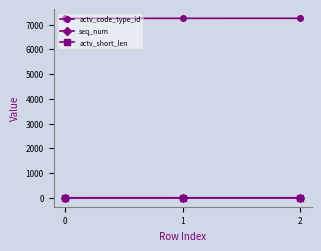

What is the maximum value shown in the chart?

7252